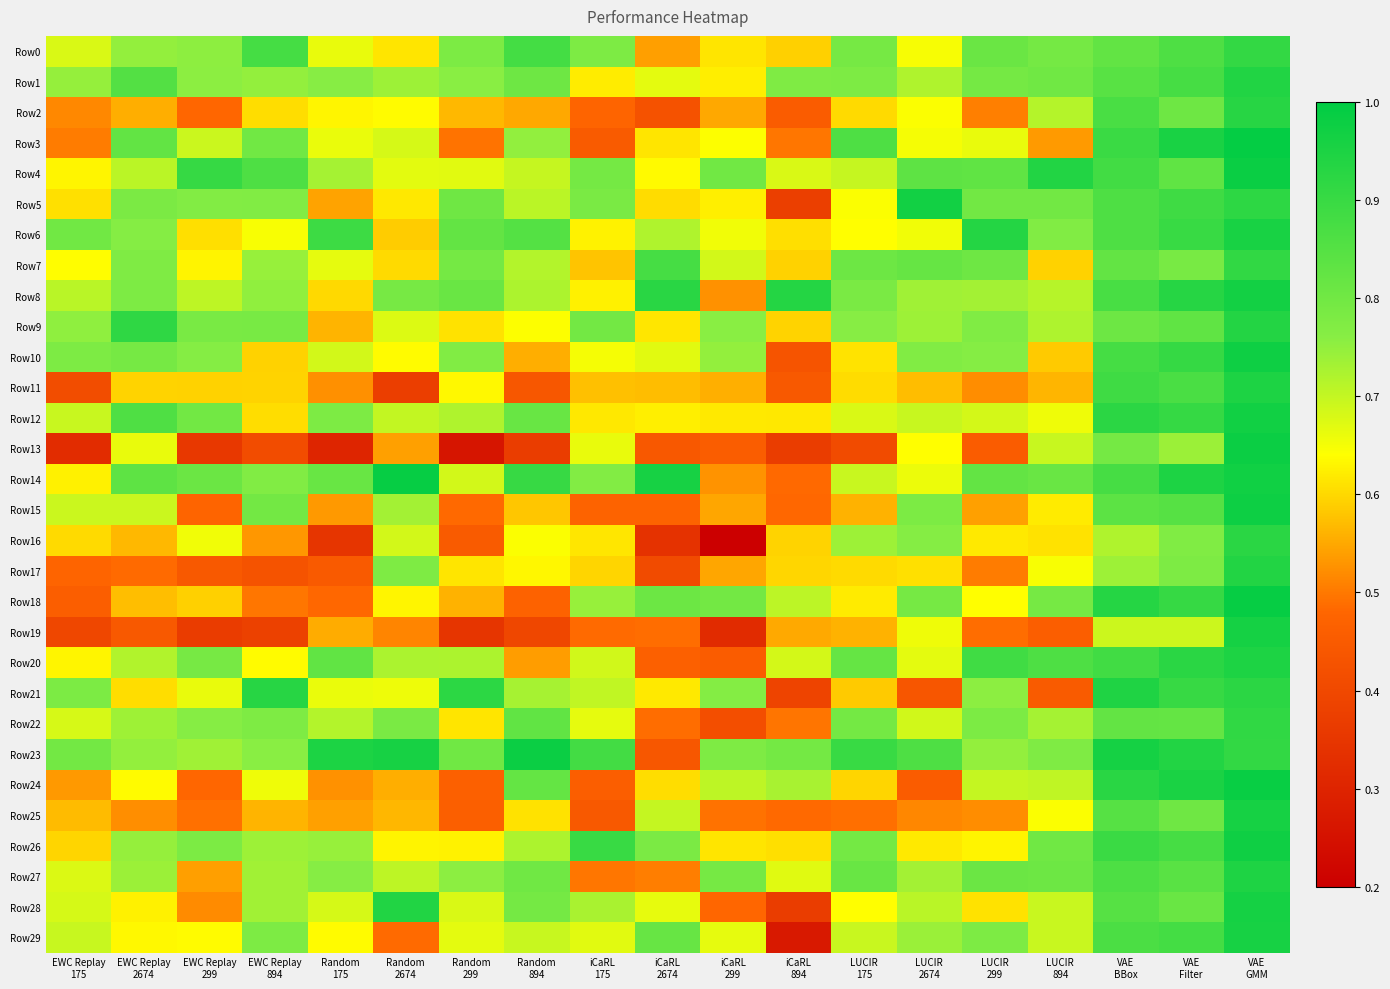

What is the total value across all series at iCaRL
175?

19.3